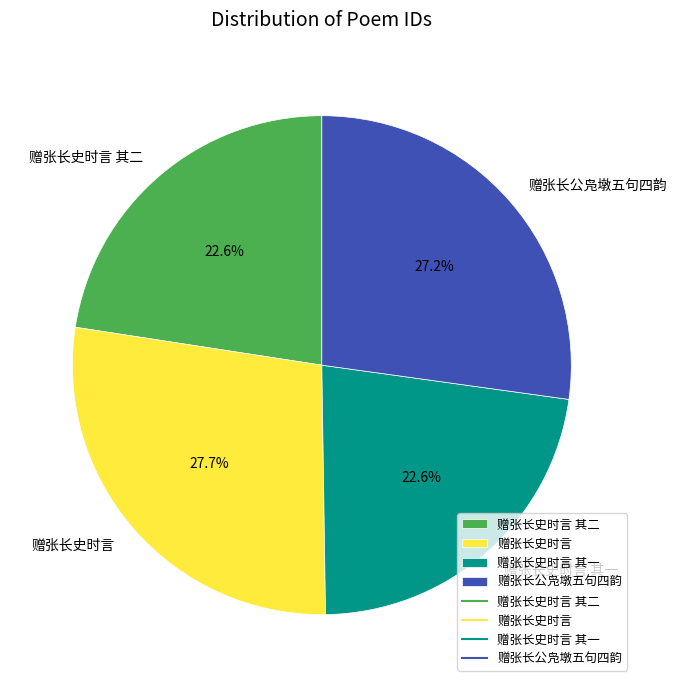

What is the ratio of the value at 赠张长公凫墩五句四韵 to the value at 赠张长史时言 其二?

1.2